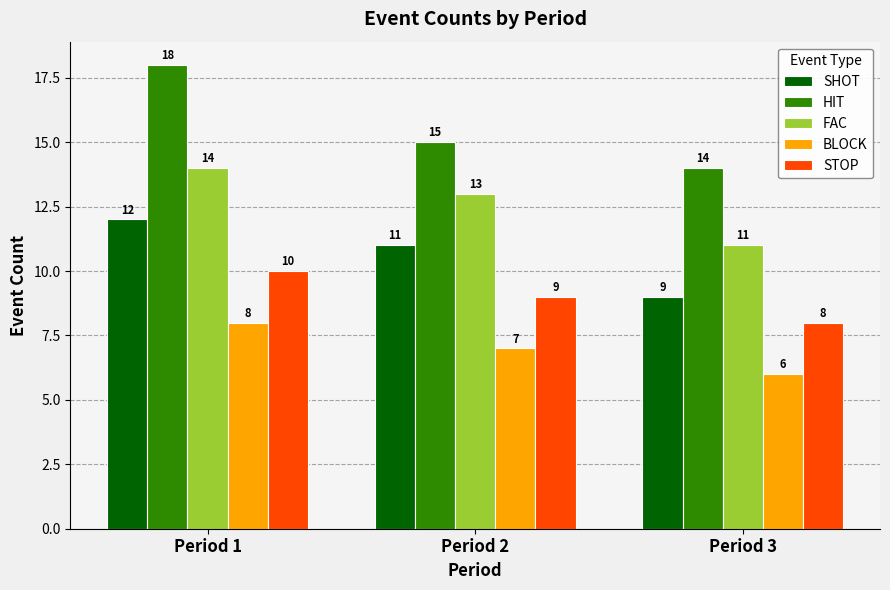

Which series has the largest range (max minus min)?

HIT